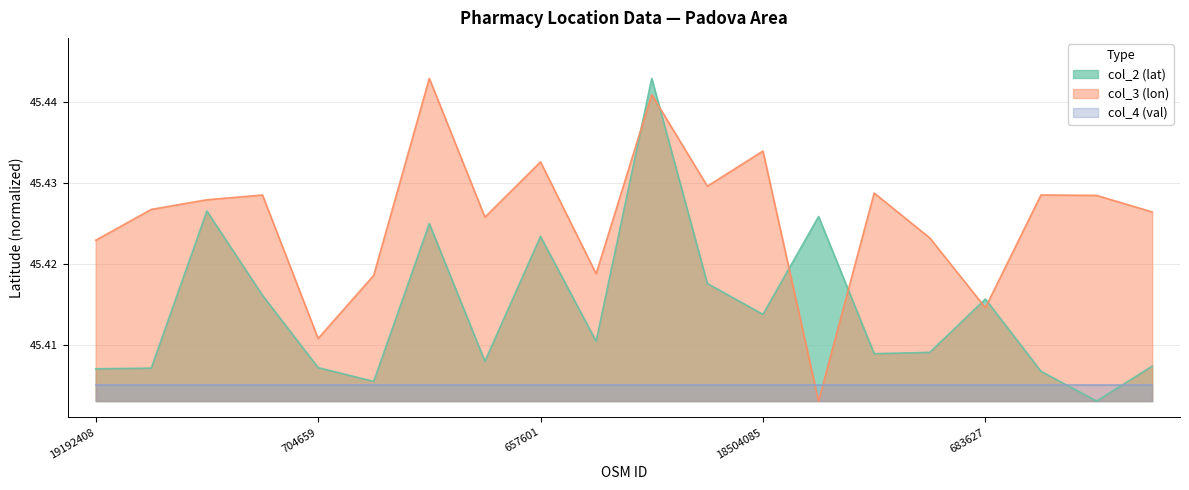

Where do col_2 (lat) and col_3 (lon) first cross each other?

13030752 and 1218489